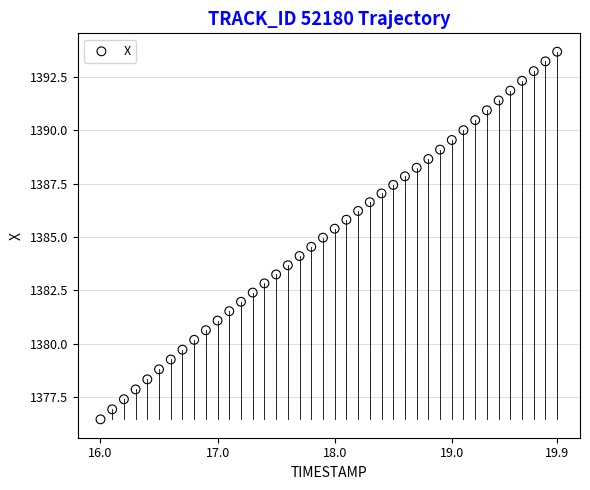

What is the range of X values (max minus min)?

3.9